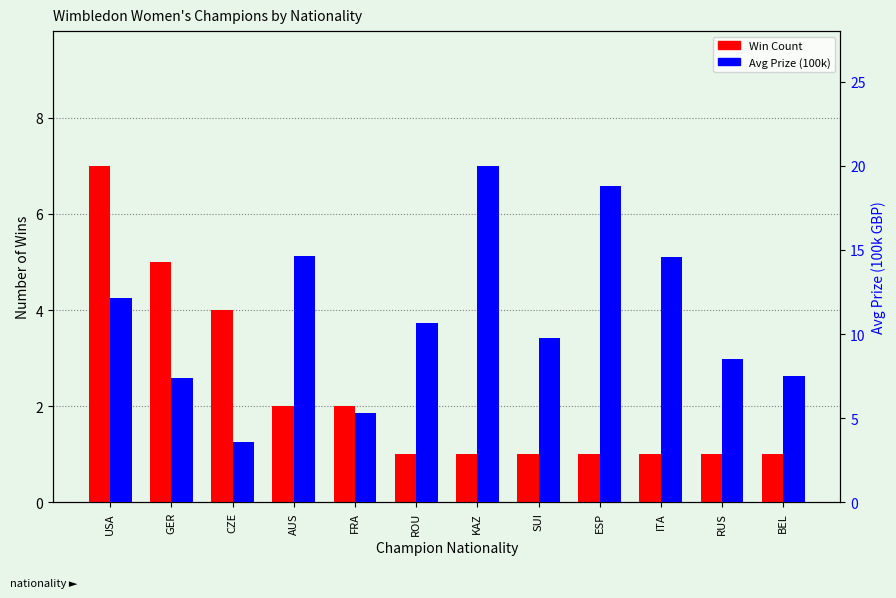

Which has a higher value, GER or ROU?

GER